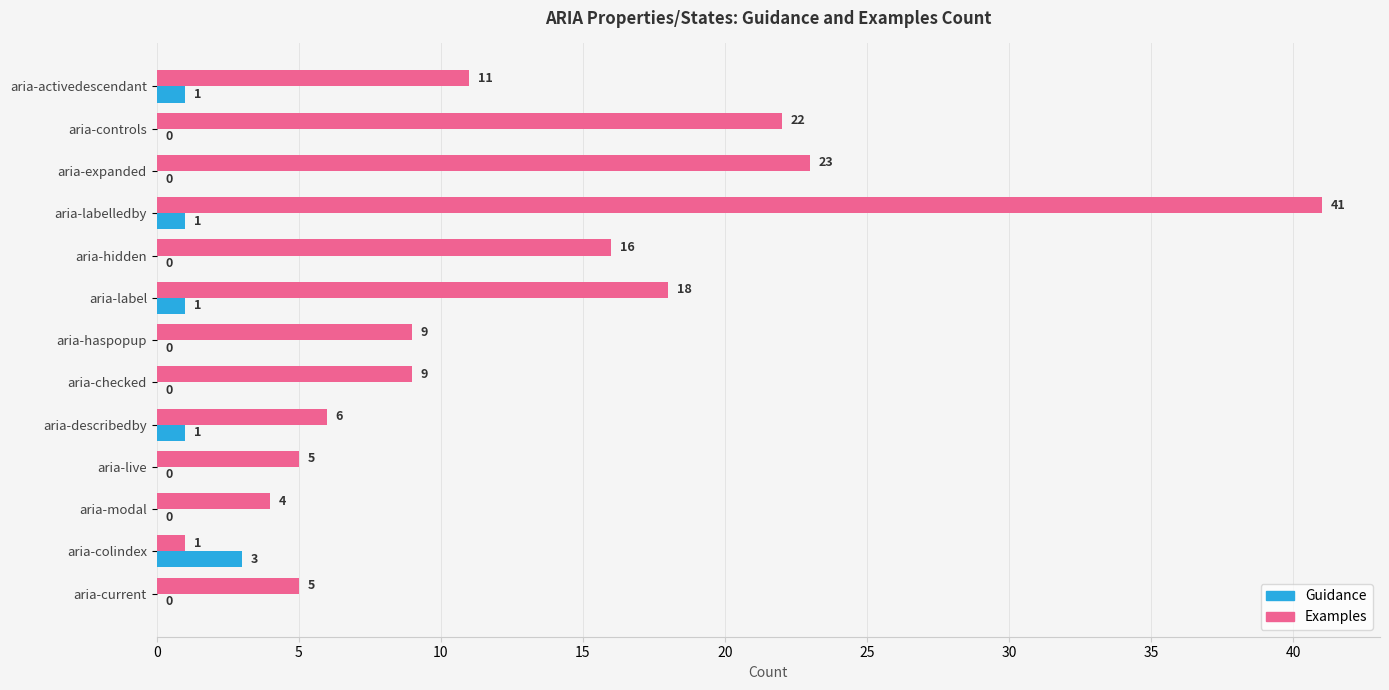

Which series has the largest range (max minus min)?

Examples